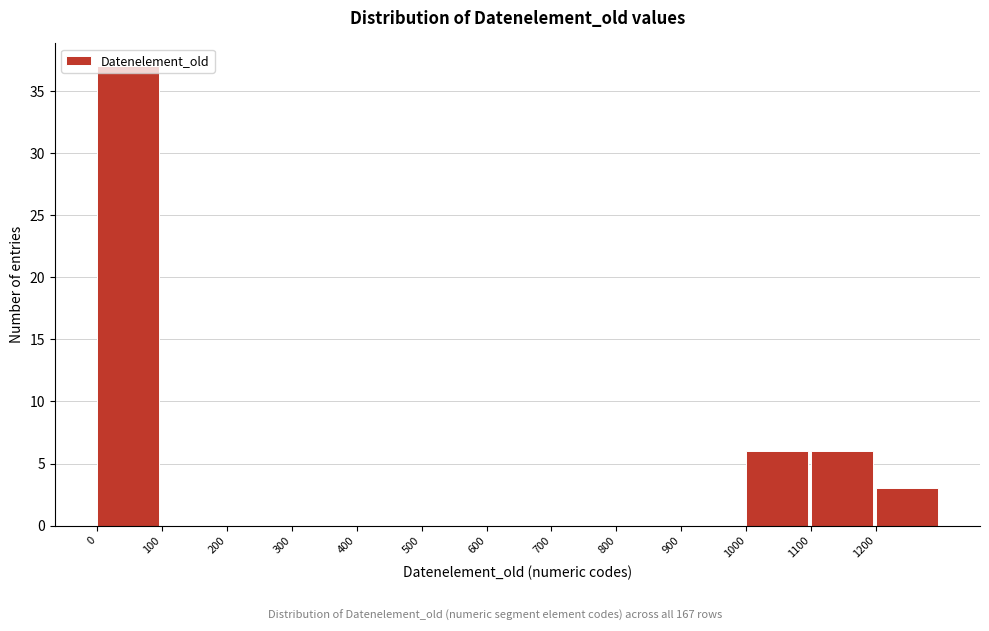

How tall is the bar that spans 0 to 100 on the x-axis? The values are not printed on the chart, so give them approximately, as read against the axis.

37